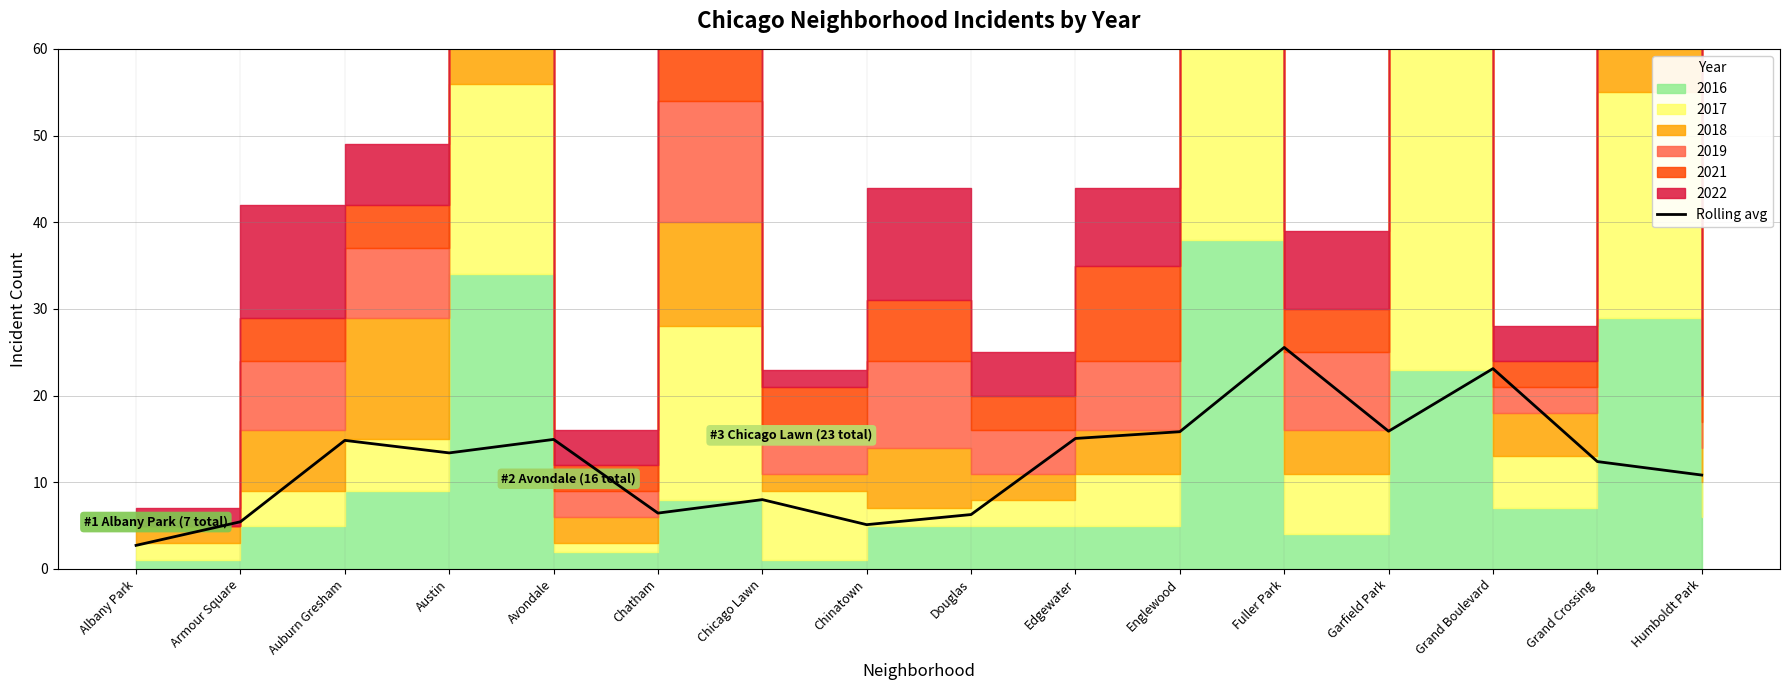

Which has a higher value, Armour Square or Englewood?

Englewood